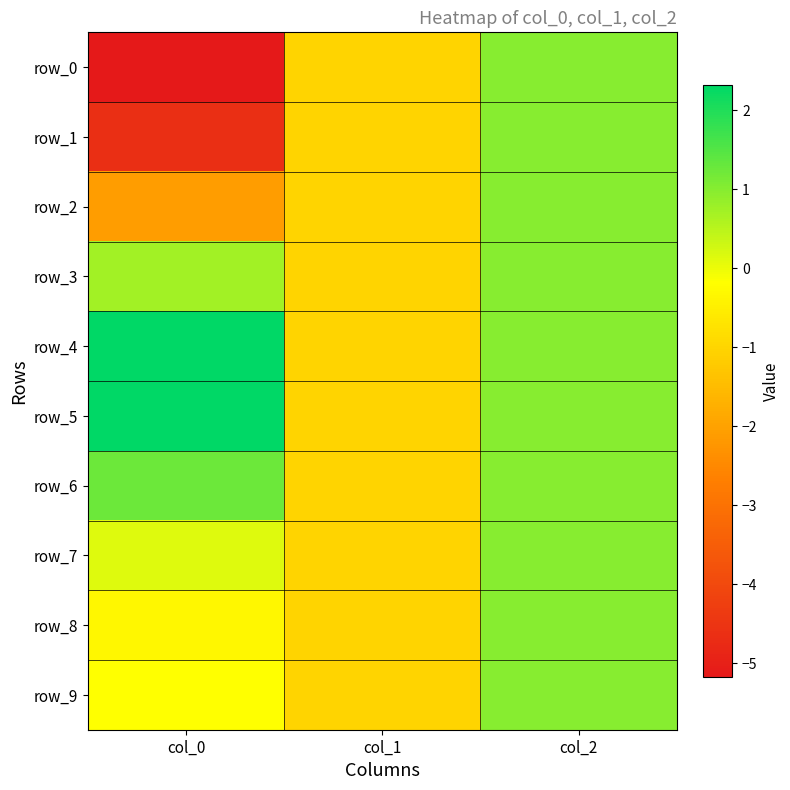

What is the highest value of the row_2 series?

1.0